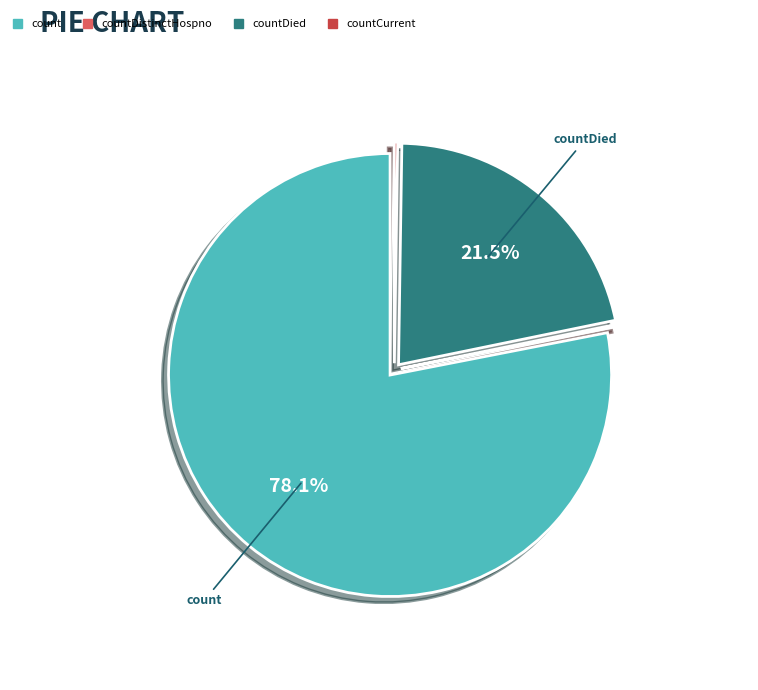

Combined, what portion of the pie is count and countDied?

99.6%